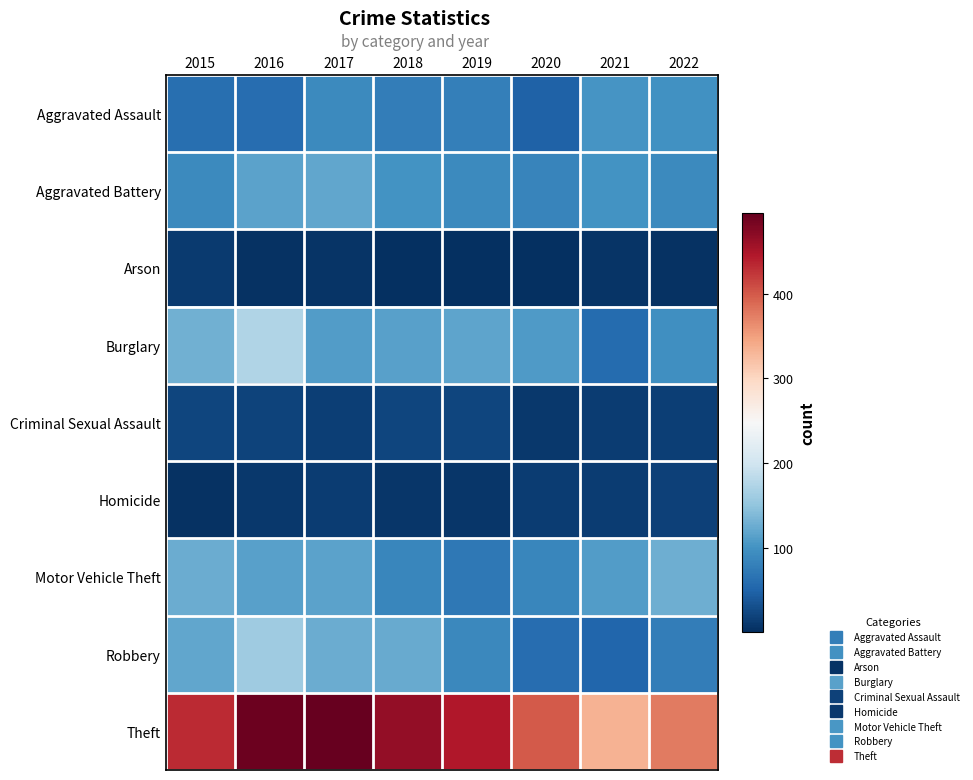

Which category has the lowest value across all series?

2019